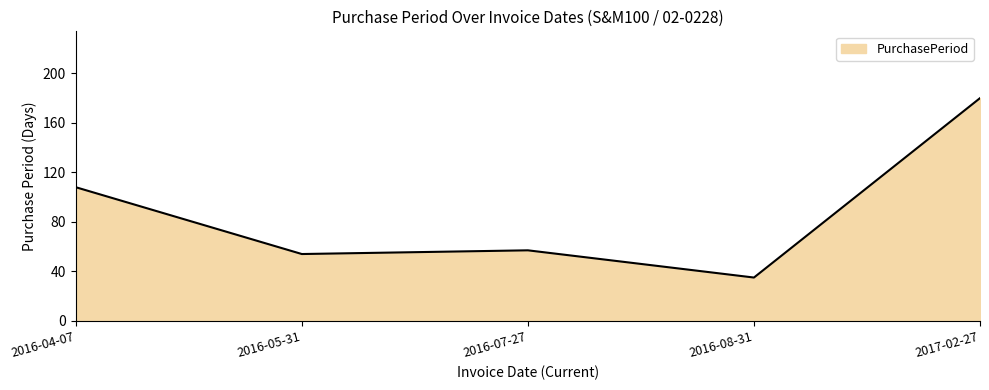

Which category has the lowest value across all series?

2016-08-31